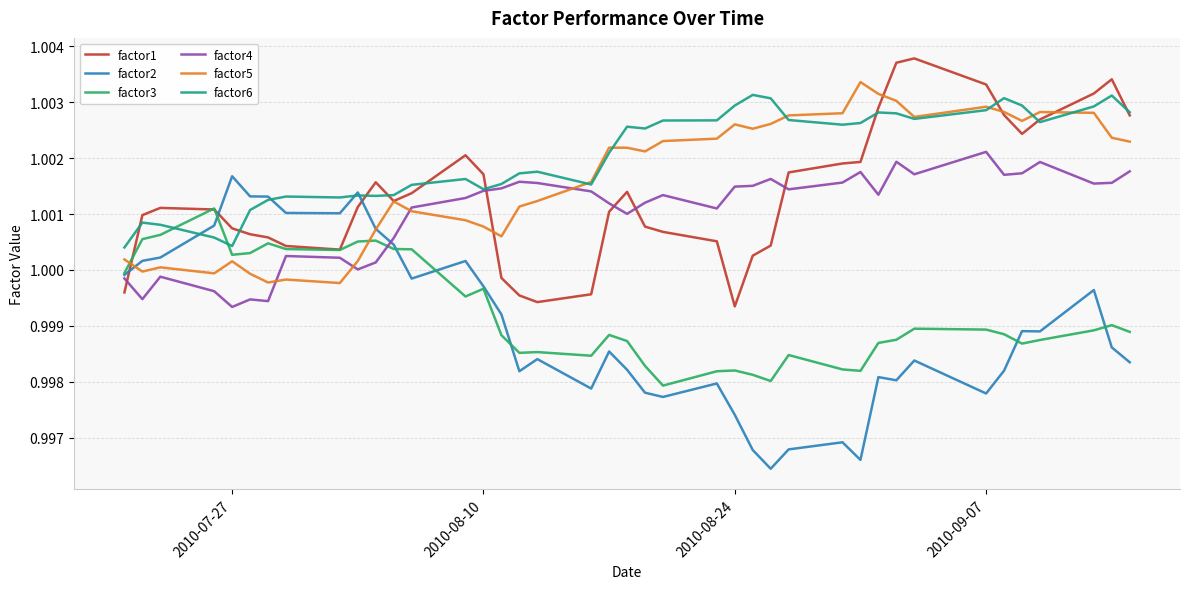

Which series has the largest total across all categories?

factor6